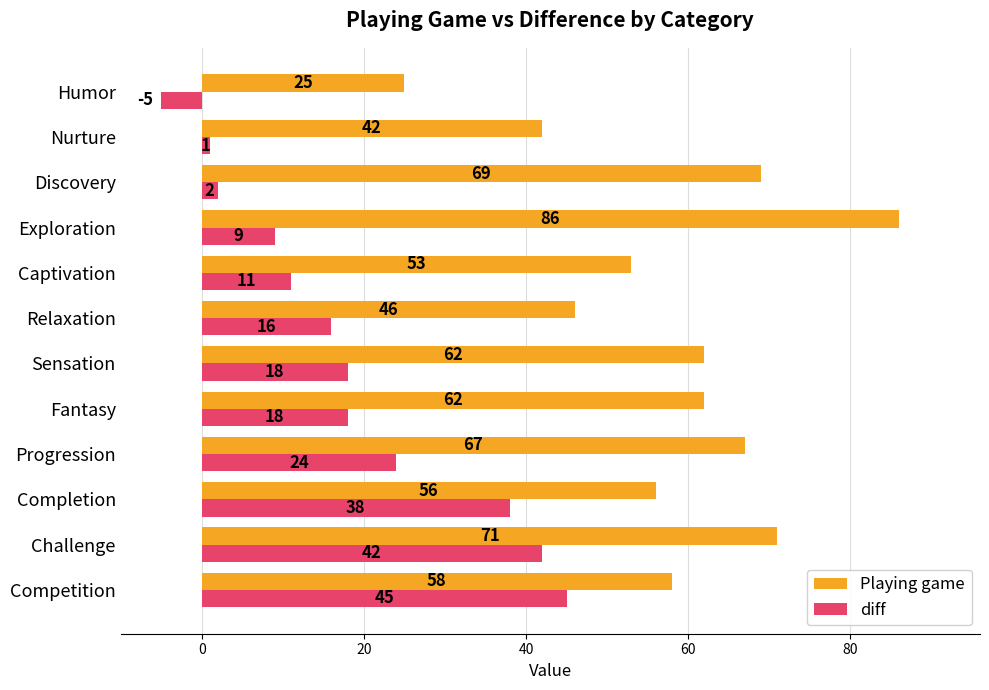

How many values in the diff series are below 18?

6